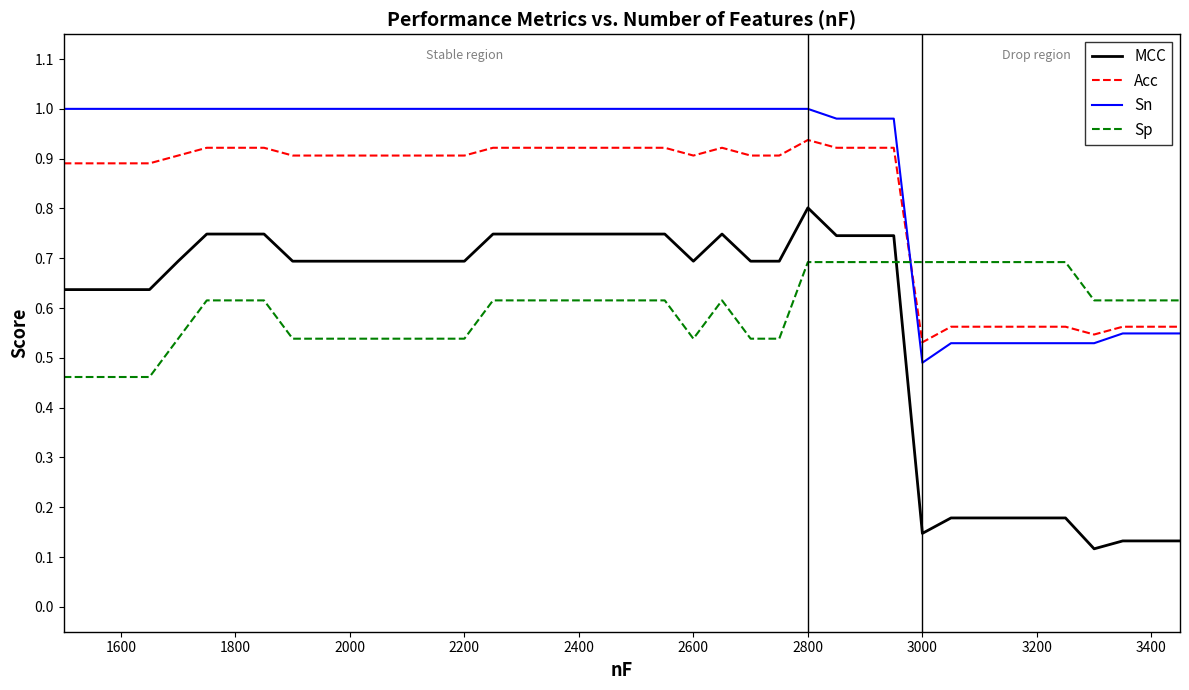

Which series has the largest range (max minus min)?

MCC